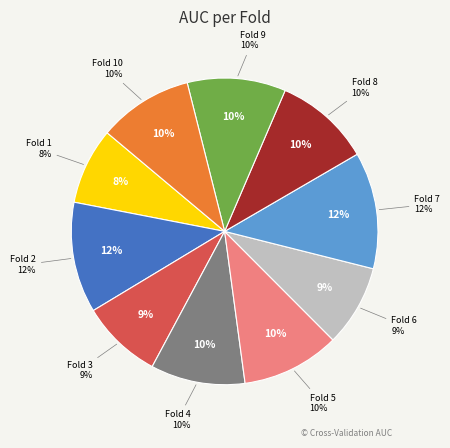

What portion of the pie excludes Fold 7?

87.7%